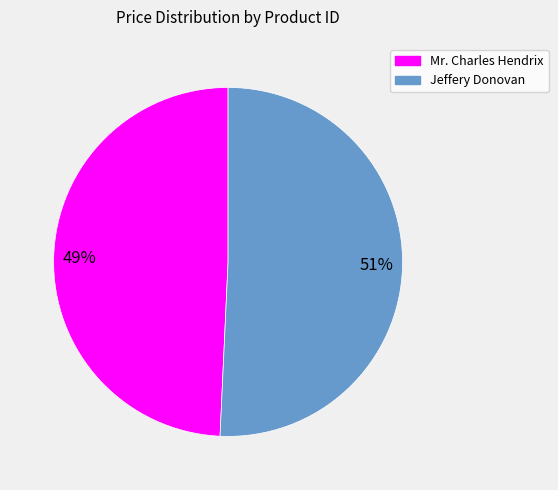

Does any single category account for the majority?

Yes